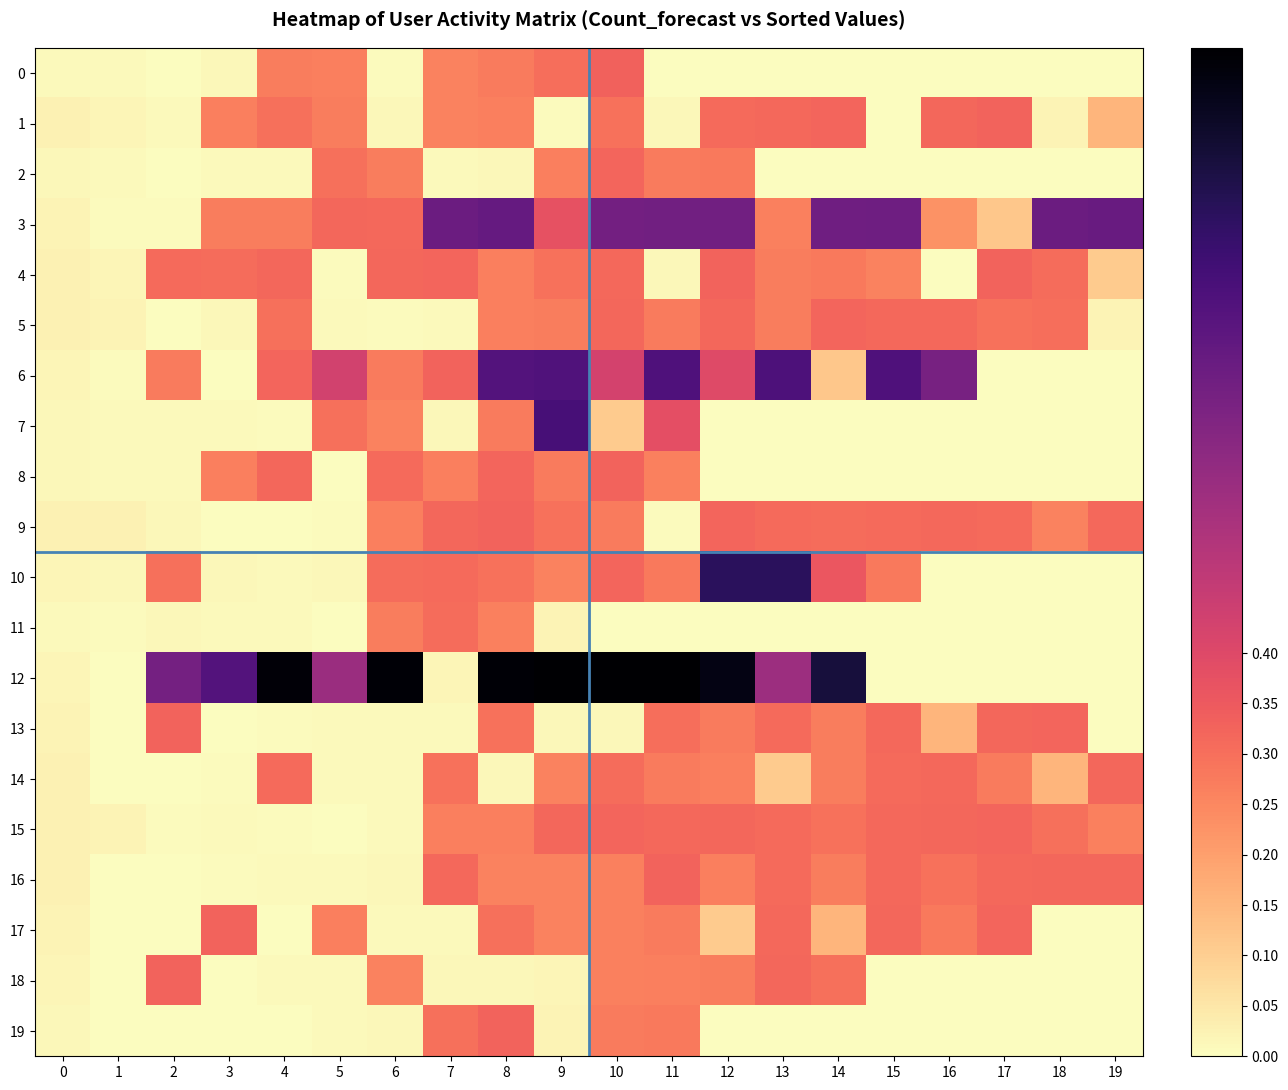

Reading left to right, transcribe all the data shown in this chart.

0: 0=0.0	1=0.0	2=0.0	3=0.0	4=0.3	5=0.3	6=0.0	7=0.3	8=0.3	9=0.3	10=0.3	11=0.0	12=0.0	13=0.0	14=0.0	15=0.0	16=0.0	17=0.0	18=0.0	19=0.0
1: 0=0.0	1=0.0	2=0.0	3=0.3	4=0.3	5=0.3	6=0.0	7=0.3	8=0.3	9=0.0	10=0.3	11=0.0	12=0.3	13=0.3	14=0.3	15=0.0	16=0.3	17=0.3	18=0.0	19=0.2
2: 0=0.0	1=0.0	2=0.0	3=0.0	4=0.0	5=0.3	6=0.3	7=0.0	8=0.0	9=0.3	10=0.3	11=0.3	12=0.3	13=0.0	14=0.0	15=0.0	16=0.0	17=0.0	18=0.0	19=0.0
3: 0=0.0	1=0.0	2=0.0	3=0.3	4=0.3	5=0.3	6=0.3	7=0.7	8=0.7	9=0.4	10=0.7	11=0.7	12=0.7	13=0.3	14=0.7	15=0.7	16=0.2	17=0.1	18=0.7	19=0.7
4: 0=0.0	1=0.0	2=0.3	3=0.3	4=0.3	5=0.0	6=0.3	7=0.3	8=0.3	9=0.3	10=0.3	11=0.0	12=0.3	13=0.3	14=0.3	15=0.3	16=0.0	17=0.3	18=0.3	19=0.1
5: 0=0.0	1=0.0	2=0.0	3=0.0	4=0.3	5=0.0	6=0.0	7=0.0	8=0.3	9=0.3	10=0.3	11=0.3	12=0.3	13=0.3	14=0.3	15=0.3	16=0.3	17=0.3	18=0.3	19=0.0
6: 0=0.0	1=0.0	2=0.3	3=0.0	4=0.3	5=0.4	6=0.3	7=0.3	8=0.7	9=0.7	10=0.4	11=0.8	12=0.4	13=0.8	14=0.1	15=0.8	16=0.6	17=0.0	18=0.0	19=0.0
7: 0=0.0	1=0.0	2=0.0	3=0.0	4=0.0	5=0.3	6=0.3	7=0.0	8=0.3	9=0.8	10=0.1	11=0.4	12=0.0	13=0.0	14=0.0	15=0.0	16=0.0	17=0.0	18=0.0	19=0.0
8: 0=0.0	1=0.0	2=0.0	3=0.3	4=0.3	5=0.0	6=0.3	7=0.3	8=0.3	9=0.3	10=0.3	11=0.3	12=0.0	13=0.0	14=0.0	15=0.0	16=0.0	17=0.0	18=0.0	19=0.0
9: 0=0.0	1=0.0	2=0.0	3=0.0	4=0.0	5=0.0	6=0.3	7=0.3	8=0.3	9=0.3	10=0.3	11=0.0	12=0.3	13=0.3	14=0.3	15=0.3	16=0.3	17=0.3	18=0.3	19=0.3
10: 0=0.0	1=0.0	2=0.3	3=0.0	4=0.0	5=0.0	6=0.3	7=0.3	8=0.3	9=0.3	10=0.3	11=0.3	12=0.8	13=0.8	14=0.4	15=0.3	16=0.0	17=0.0	18=0.0	19=0.0
11: 0=0.0	1=0.0	2=0.0	3=0.0	4=0.0	5=0.0	6=0.3	7=0.3	8=0.3	9=0.0	10=0.0	11=0.0	12=0.0	13=0.0	14=0.0	15=0.0	16=0.0	17=0.0	18=0.0	19=0.0
12: 0=0.0	1=0.0	2=0.7	3=0.7	4=1.0	5=0.6	6=1.0	7=0.0	8=1.0	9=1.0	10=1.0	11=1.0	12=1.0	13=0.6	14=0.9	15=0.0	16=0.0	17=0.0	18=0.0	19=0.0
13: 0=0.0	1=0.0	2=0.3	3=0.0	4=0.0	5=0.0	6=0.0	7=0.0	8=0.3	9=0.0	10=0.0	11=0.3	12=0.3	13=0.3	14=0.3	15=0.3	16=0.2	17=0.3	18=0.3	19=0.0
14: 0=0.0	1=0.0	2=0.0	3=0.0	4=0.3	5=0.0	6=0.0	7=0.3	8=0.0	9=0.3	10=0.3	11=0.3	12=0.3	13=0.1	14=0.3	15=0.3	16=0.3	17=0.3	18=0.2	19=0.3
15: 0=0.0	1=0.0	2=0.0	3=0.0	4=0.0	5=0.0	6=0.0	7=0.3	8=0.3	9=0.3	10=0.3	11=0.3	12=0.3	13=0.3	14=0.3	15=0.3	16=0.3	17=0.3	18=0.3	19=0.3
16: 0=0.0	1=0.0	2=0.0	3=0.0	4=0.0	5=0.0	6=0.0	7=0.3	8=0.3	9=0.3	10=0.3	11=0.3	12=0.3	13=0.3	14=0.3	15=0.3	16=0.3	17=0.3	18=0.3	19=0.3
17: 0=0.0	1=0.0	2=0.0	3=0.3	4=0.0	5=0.3	6=0.0	7=0.0	8=0.3	9=0.3	10=0.3	11=0.3	12=0.1	13=0.3	14=0.2	15=0.3	16=0.3	17=0.3	18=0.0	19=0.0
18: 0=0.0	1=0.0	2=0.3	3=0.0	4=0.0	5=0.0	6=0.3	7=0.0	8=0.0	9=0.0	10=0.3	11=0.3	12=0.3	13=0.3	14=0.3	15=0.0	16=0.0	17=0.0	18=0.0	19=0.0
19: 0=0.0	1=0.0	2=0.0	3=0.0	4=0.0	5=0.0	6=0.0	7=0.3	8=0.3	9=0.0	10=0.3	11=0.3	12=0.0	13=0.0	14=0.0	15=0.0	16=0.0	17=0.0	18=0.0	19=0.0